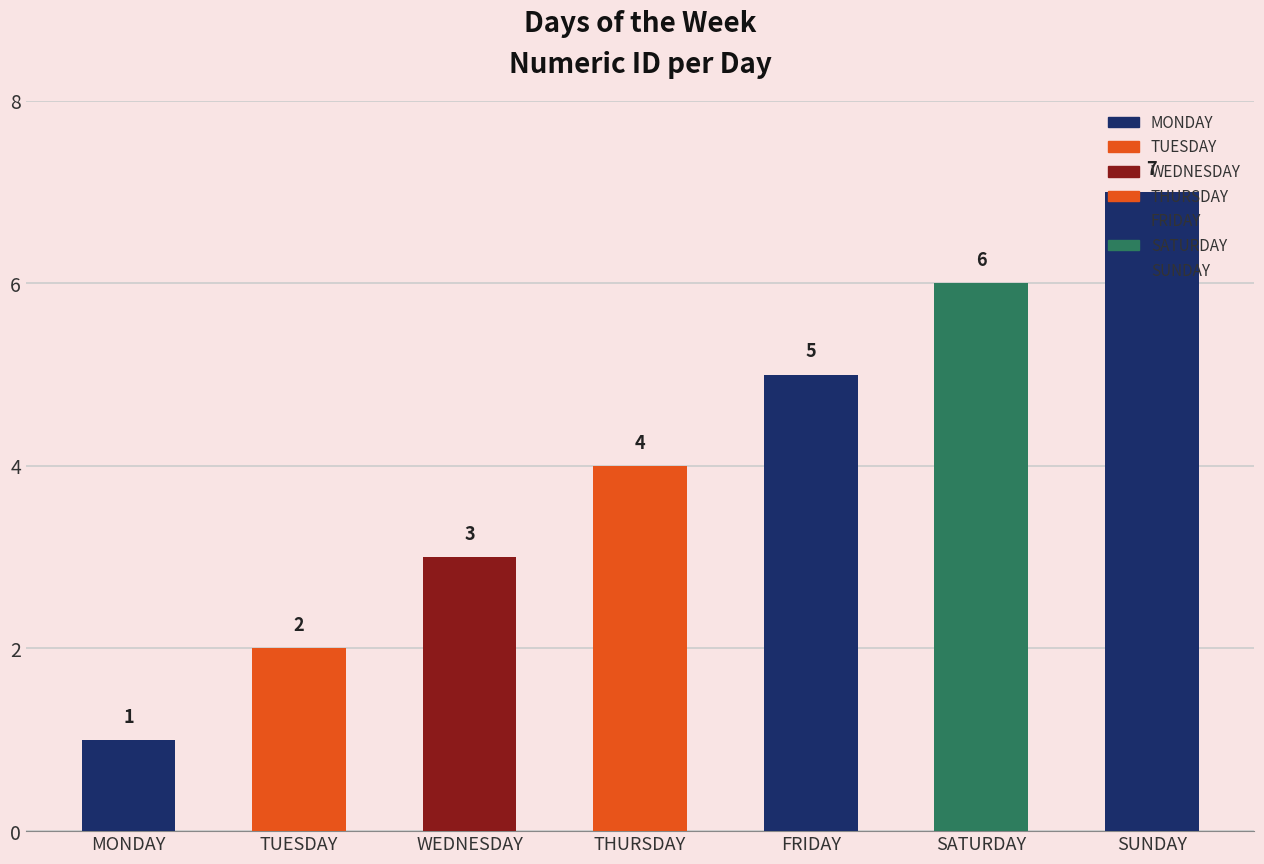

Rank the categories by value from lowest to highest.

MONDAY, TUESDAY, WEDNESDAY, THURSDAY, FRIDAY, SATURDAY, SUNDAY